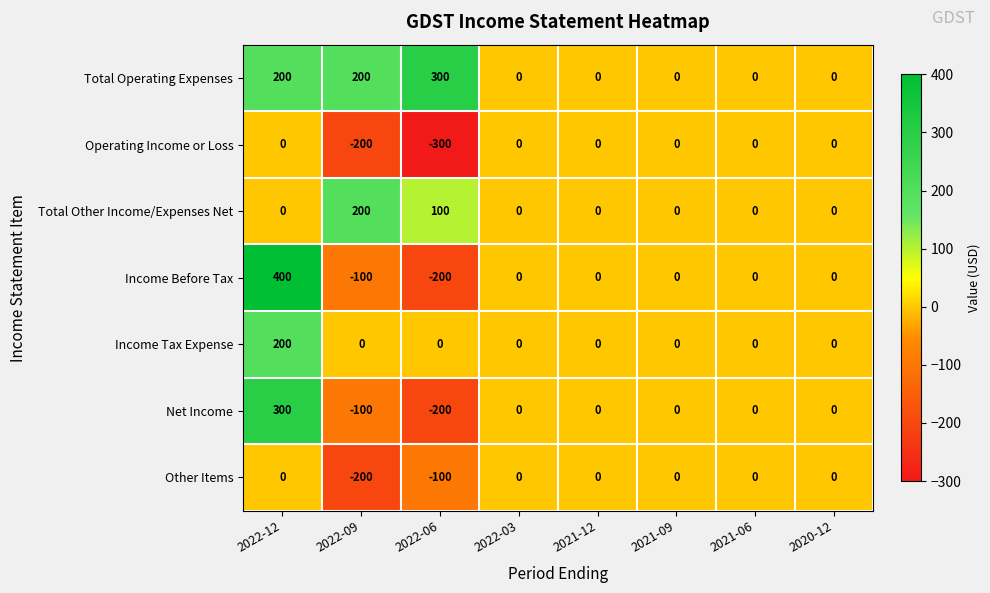

What is the sum of all Total Operating Expenses values?

700